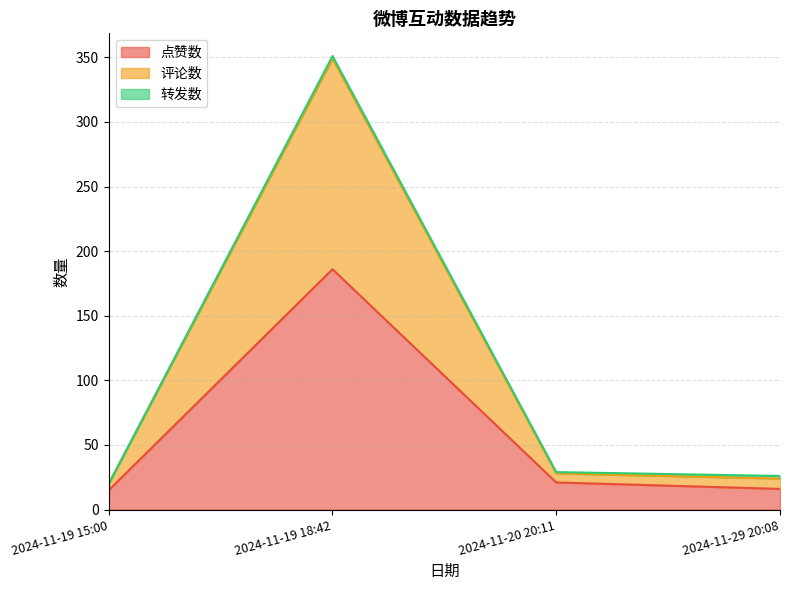

The value of 点赞数 at 2024-11-19 18:42 is 186. True or false?

True